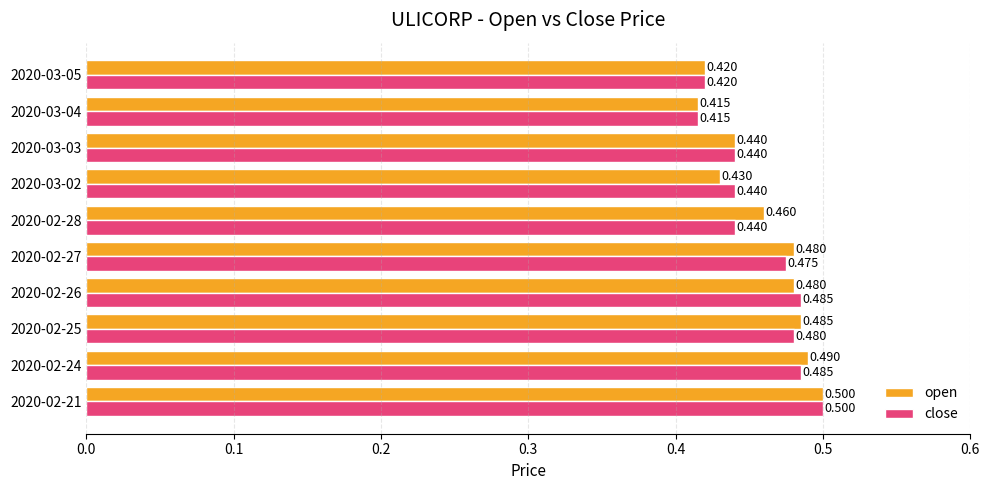

Which series has the largest total across all categories?

open